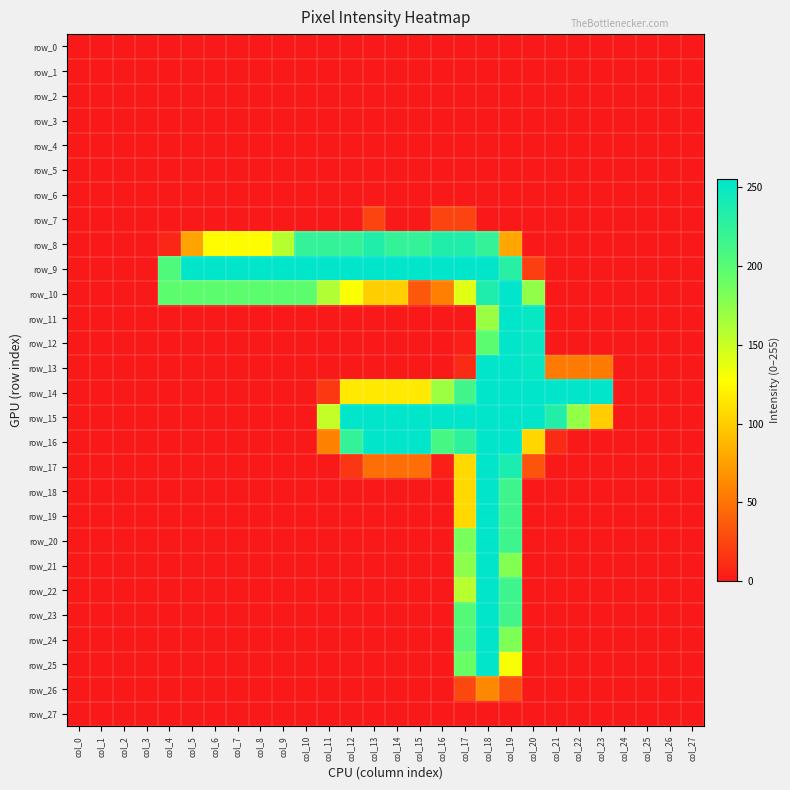

Reading left to right, what are all the values shown in this chart?

row_0: col_0=0	col_1=0	col_2=0	col_3=0	col_4=0	col_5=0	col_6=0	col_7=0	col_8=0	col_9=0	col_10=0	col_11=0	col_12=0	col_13=0	col_14=0	col_15=0	col_16=0	col_17=0	col_18=0	col_19=0	col_20=0	col_21=0	col_22=0	col_23=0	col_24=0	col_25=0	col_26=0	col_27=0
row_1: col_0=0	col_1=0	col_2=0	col_3=0	col_4=0	col_5=0	col_6=0	col_7=0	col_8=0	col_9=0	col_10=0	col_11=0	col_12=0	col_13=0	col_14=0	col_15=0	col_16=0	col_17=0	col_18=0	col_19=0	col_20=0	col_21=0	col_22=0	col_23=0	col_24=0	col_25=0	col_26=0	col_27=0
row_2: col_0=0	col_1=0	col_2=0	col_3=0	col_4=0	col_5=0	col_6=0	col_7=0	col_8=0	col_9=0	col_10=0	col_11=0	col_12=0	col_13=0	col_14=0	col_15=0	col_16=0	col_17=0	col_18=0	col_19=0	col_20=0	col_21=0	col_22=0	col_23=0	col_24=0	col_25=0	col_26=0	col_27=0
row_3: col_0=0	col_1=0	col_2=0	col_3=0	col_4=0	col_5=0	col_6=0	col_7=0	col_8=0	col_9=0	col_10=0	col_11=0	col_12=0	col_13=0	col_14=0	col_15=0	col_16=0	col_17=0	col_18=0	col_19=0	col_20=0	col_21=0	col_22=0	col_23=0	col_24=0	col_25=0	col_26=0	col_27=0
row_4: col_0=0	col_1=0	col_2=0	col_3=0	col_4=0	col_5=0	col_6=0	col_7=0	col_8=0	col_9=0	col_10=0	col_11=0	col_12=0	col_13=0	col_14=0	col_15=0	col_16=0	col_17=0	col_18=0	col_19=0	col_20=0	col_21=0	col_22=0	col_23=0	col_24=0	col_25=0	col_26=0	col_27=0
row_5: col_0=0	col_1=0	col_2=0	col_3=0	col_4=0	col_5=0	col_6=0	col_7=0	col_8=0	col_9=0	col_10=0	col_11=0	col_12=0	col_13=0	col_14=0	col_15=0	col_16=0	col_17=0	col_18=0	col_19=0	col_20=0	col_21=0	col_22=0	col_23=0	col_24=0	col_25=0	col_26=0	col_27=0
row_6: col_0=0	col_1=0	col_2=0	col_3=0	col_4=0	col_5=0	col_6=0	col_7=0	col_8=0	col_9=0	col_10=0	col_11=0	col_12=0	col_13=0	col_14=0	col_15=0	col_16=0	col_17=0	col_18=0	col_19=0	col_20=0	col_21=0	col_22=0	col_23=0	col_24=0	col_25=0	col_26=0	col_27=0
row_7: col_0=0	col_1=0	col_2=0	col_3=0	col_4=0	col_5=0	col_6=0	col_7=0	col_8=0	col_9=0	col_10=0	col_11=0	col_12=0	col_13=24	col_14=0	col_15=0	col_16=24	col_17=24	col_18=0	col_19=0	col_20=0	col_21=0	col_22=0	col_23=0	col_24=0	col_25=0	col_26=0	col_27=0
row_8: col_0=0	col_1=0	col_2=0	col_3=0	col_4=8	col_5=77	col_6=126	col_7=126	col_8=126	col_9=158	col_10=222	col_11=222	col_12=222	col_13=234	col_14=222	col_15=222	col_16=234	col_17=234	col_18=222	col_19=79	col_20=0	col_21=0	col_22=0	col_23=0	col_24=0	col_25=0	col_26=0	col_27=0
row_9: col_0=0	col_1=0	col_2=0	col_3=0	col_4=205	col_5=254	col_6=254	col_7=254	col_8=254	col_9=254	col_10=254	col_11=254	col_12=254	col_13=254	col_14=254	col_15=254	col_16=254	col_17=254	col_18=254	col_19=230	col_20=21	col_21=0	col_22=0	col_23=0	col_24=0	col_25=0	col_26=0	col_27=0
row_10: col_0=0	col_1=0	col_2=0	col_3=0	col_4=197	col_5=197	col_6=197	col_7=197	col_8=197	col_9=197	col_10=197	col_11=160	col_12=129	col_13=101	col_14=101	col_15=35	col_16=57	col_17=140	col_18=235	col_19=255	col_20=174	col_21=0	col_22=0	col_23=0	col_24=0	col_25=0	col_26=0	col_27=0
row_11: col_0=0	col_1=0	col_2=0	col_3=0	col_4=0	col_5=0	col_6=0	col_7=0	col_8=0	col_9=0	col_10=0	col_11=0	col_12=0	col_13=0	col_14=0	col_15=0	col_16=0	col_17=0	col_18=169	col_19=254	col_20=250	col_21=0	col_22=0	col_23=0	col_24=0	col_25=0	col_26=0	col_27=0
row_12: col_0=0	col_1=0	col_2=0	col_3=0	col_4=0	col_5=0	col_6=0	col_7=0	col_8=0	col_9=0	col_10=0	col_11=0	col_12=0	col_13=0	col_14=0	col_15=0	col_16=0	col_17=4	col_18=198	col_19=254	col_20=250	col_21=0	col_22=0	col_23=0	col_24=0	col_25=0	col_26=0	col_27=0
row_13: col_0=0	col_1=0	col_2=0	col_3=0	col_4=0	col_5=0	col_6=0	col_7=0	col_8=0	col_9=0	col_10=0	col_11=0	col_12=0	col_13=0	col_14=0	col_15=0	col_16=0	col_17=10	col_18=254	col_19=254	col_20=251	col_21=54	col_22=54	col_23=54	col_24=0	col_25=0	col_26=0	col_27=0
row_14: col_0=0	col_1=0	col_2=0	col_3=0	col_4=0	col_5=0	col_6=0	col_7=0	col_8=0	col_9=0	col_10=0	col_11=17	col_12=116	col_13=116	col_14=116	col_15=116	col_16=168	col_17=214	col_18=254	col_19=254	col_20=254	col_21=254	col_22=254	col_23=254	col_24=0	col_25=0	col_26=0	col_27=0
row_15: col_0=0	col_1=0	col_2=0	col_3=0	col_4=0	col_5=0	col_6=0	col_7=0	col_8=0	col_9=0	col_10=0	col_11=152	col_12=254	col_13=254	col_14=254	col_15=254	col_16=254	col_17=254	col_18=254	col_19=254	col_20=254	col_21=233	col_22=172	col_23=100	col_24=0	col_25=0	col_26=0	col_27=0
row_16: col_0=0	col_1=0	col_2=0	col_3=0	col_4=0	col_5=0	col_6=0	col_7=0	col_8=0	col_9=0	col_10=0	col_11=58	col_12=222	col_13=254	col_14=254	col_15=254	col_16=210	col_17=226	col_18=254	col_19=254	col_20=105	col_21=10	col_22=0	col_23=0	col_24=0	col_25=0	col_26=0	col_27=0
row_17: col_0=0	col_1=0	col_2=0	col_3=0	col_4=0	col_5=0	col_6=0	col_7=0	col_8=0	col_9=0	col_10=0	col_11=0	col_12=16	col_13=48	col_14=48	col_15=48	col_16=4	col_17=107	col_18=254	col_19=238	col_20=33	col_21=0	col_22=0	col_23=0	col_24=0	col_25=0	col_26=0	col_27=0
row_18: col_0=0	col_1=0	col_2=0	col_3=0	col_4=0	col_5=0	col_6=0	col_7=0	col_8=0	col_9=0	col_10=0	col_11=0	col_12=0	col_13=0	col_14=0	col_15=0	col_16=0	col_17=107	col_18=254	col_19=216	col_20=0	col_21=0	col_22=0	col_23=0	col_24=0	col_25=0	col_26=0	col_27=0
row_19: col_0=0	col_1=0	col_2=0	col_3=0	col_4=0	col_5=0	col_6=0	col_7=0	col_8=0	col_9=0	col_10=0	col_11=0	col_12=0	col_13=0	col_14=0	col_15=0	col_16=0	col_17=107	col_18=254	col_19=216	col_20=0	col_21=0	col_22=0	col_23=0	col_24=0	col_25=0	col_26=0	col_27=0
row_20: col_0=0	col_1=0	col_2=0	col_3=0	col_4=0	col_5=0	col_6=0	col_7=0	col_8=0	col_9=0	col_10=0	col_11=0	col_12=0	col_13=0	col_14=0	col_15=0	col_16=0	col_17=183	col_18=254	col_19=216	col_20=0	col_21=0	col_22=0	col_23=0	col_24=0	col_25=0	col_26=0	col_27=0
row_21: col_0=0	col_1=0	col_2=0	col_3=0	col_4=0	col_5=0	col_6=0	col_7=0	col_8=0	col_9=0	col_10=0	col_11=0	col_12=0	col_13=0	col_14=0	col_15=0	col_16=0	col_17=175	col_18=254	col_19=179	col_20=0	col_21=0	col_22=0	col_23=0	col_24=0	col_25=0	col_26=0	col_27=0
row_22: col_0=0	col_1=0	col_2=0	col_3=0	col_4=0	col_5=0	col_6=0	col_7=0	col_8=0	col_9=0	col_10=0	col_11=0	col_12=0	col_13=0	col_14=0	col_15=0	col_16=0	col_17=157	col_18=254	col_19=216	col_20=0	col_21=0	col_22=0	col_23=0	col_24=0	col_25=0	col_26=0	col_27=0
row_23: col_0=0	col_1=0	col_2=0	col_3=0	col_4=0	col_5=0	col_6=0	col_7=0	col_8=0	col_9=0	col_10=0	col_11=0	col_12=0	col_13=0	col_14=0	col_15=0	col_16=0	col_17=202	col_18=254	col_19=214	col_20=0	col_21=0	col_22=0	col_23=0	col_24=0	col_25=0	col_26=0	col_27=0
row_24: col_0=0	col_1=0	col_2=0	col_3=0	col_4=0	col_5=0	col_6=0	col_7=0	col_8=0	col_9=0	col_10=0	col_11=0	col_12=0	col_13=0	col_14=0	col_15=0	col_16=0	col_17=202	col_18=254	col_19=181	col_20=0	col_21=0	col_22=0	col_23=0	col_24=0	col_25=0	col_26=0	col_27=0
row_25: col_0=0	col_1=0	col_2=0	col_3=0	col_4=0	col_5=0	col_6=0	col_7=0	col_8=0	col_9=0	col_10=0	col_11=0	col_12=0	col_13=0	col_14=0	col_15=0	col_16=0	col_17=190	col_18=254	col_19=130	col_20=0	col_21=0	col_22=0	col_23=0	col_24=0	col_25=0	col_26=0	col_27=0
row_26: col_0=0	col_1=0	col_2=0	col_3=0	col_4=0	col_5=0	col_6=0	col_7=0	col_8=0	col_9=0	col_10=0	col_11=0	col_12=0	col_13=0	col_14=0	col_15=0	col_16=0	col_17=26	col_18=62	col_19=30	col_20=0	col_21=0	col_22=0	col_23=0	col_24=0	col_25=0	col_26=0	col_27=0
row_27: col_0=0	col_1=0	col_2=0	col_3=0	col_4=0	col_5=0	col_6=0	col_7=0	col_8=0	col_9=0	col_10=0	col_11=0	col_12=0	col_13=0	col_14=0	col_15=0	col_16=0	col_17=0	col_18=0	col_19=0	col_20=0	col_21=0	col_22=0	col_23=0	col_24=0	col_25=0	col_26=0	col_27=0